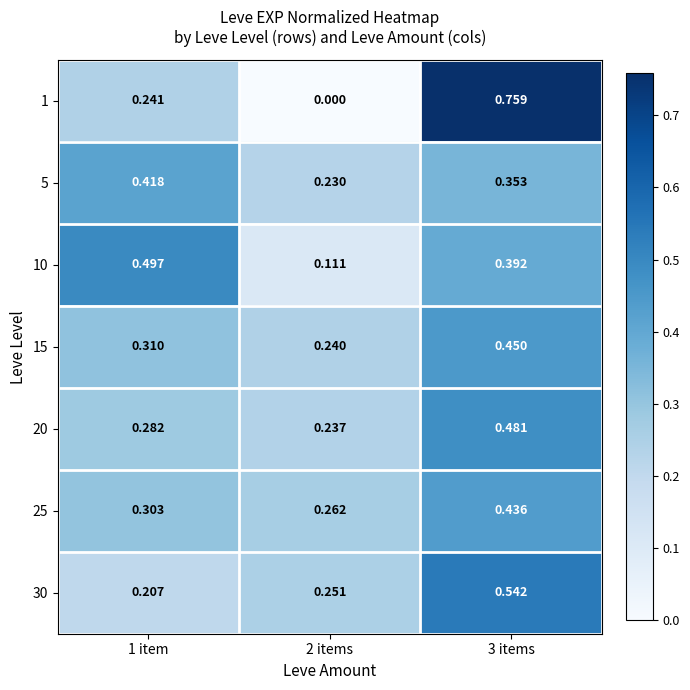

Is the value of 25 at 3 items greater than the value of 5 at 3 items?

Yes